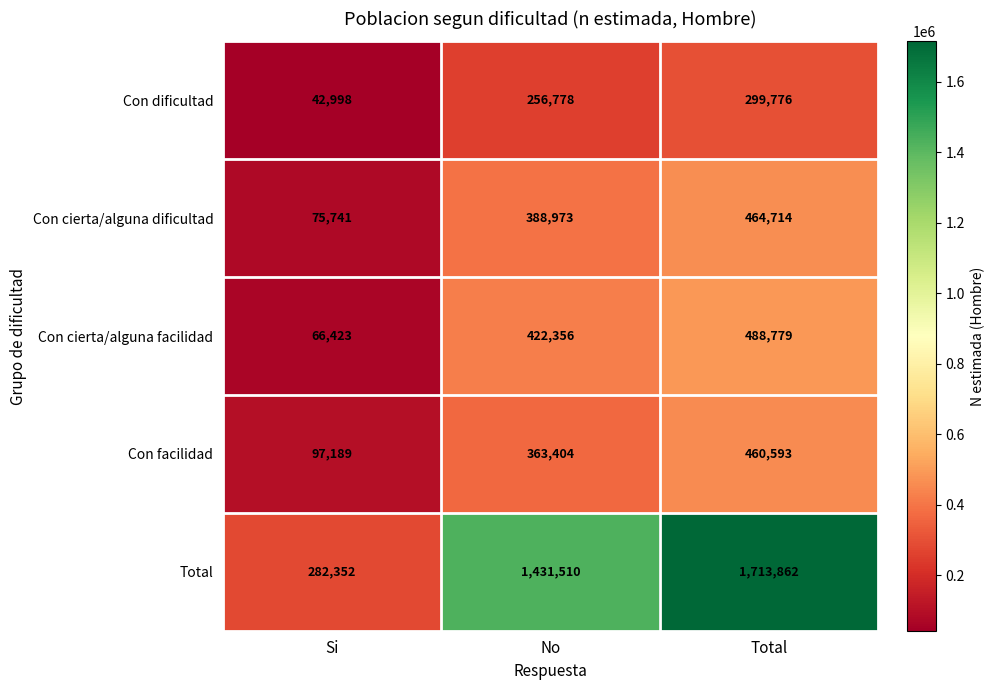

Is it true that Con cierta/alguna dificultad equals 464714 at Total?

True